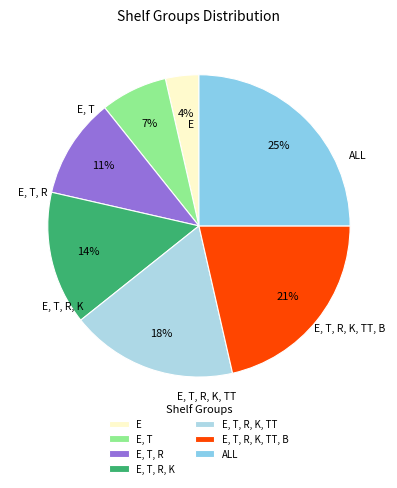

How many segments does this pie chart have?

7